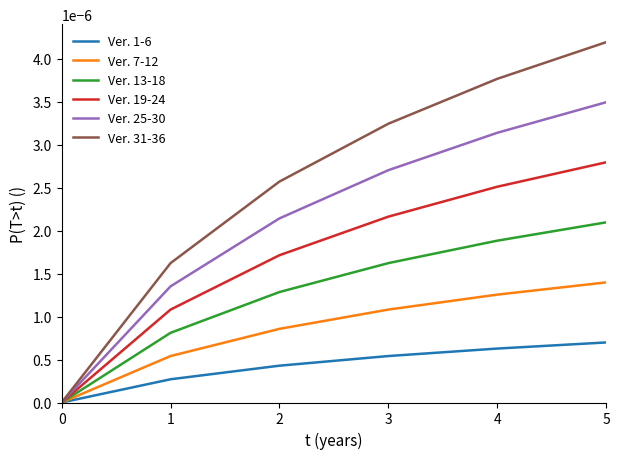

At which category is the sum across all series the highest?

5